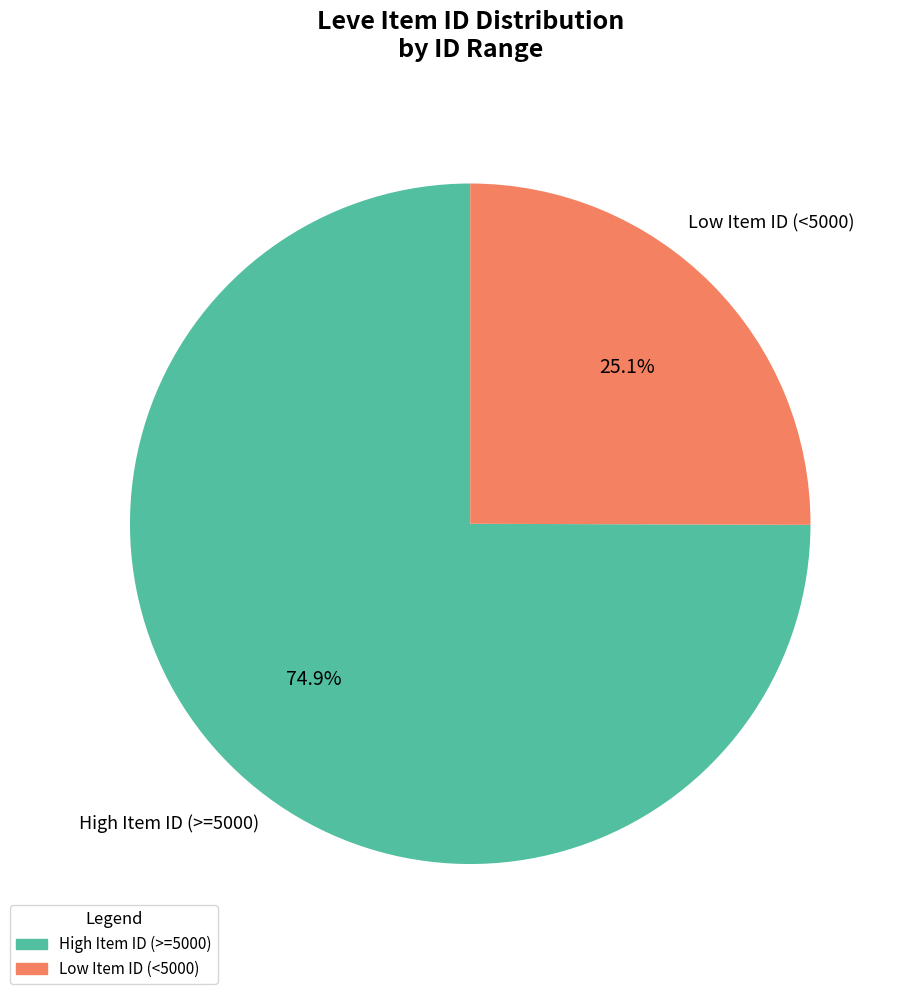

Does any single category account for the majority?

Yes